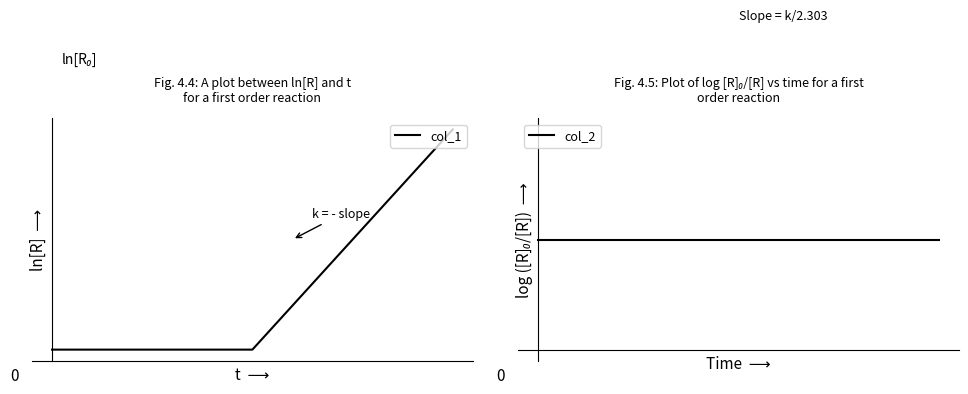

What is the maximum value for col_1?

1